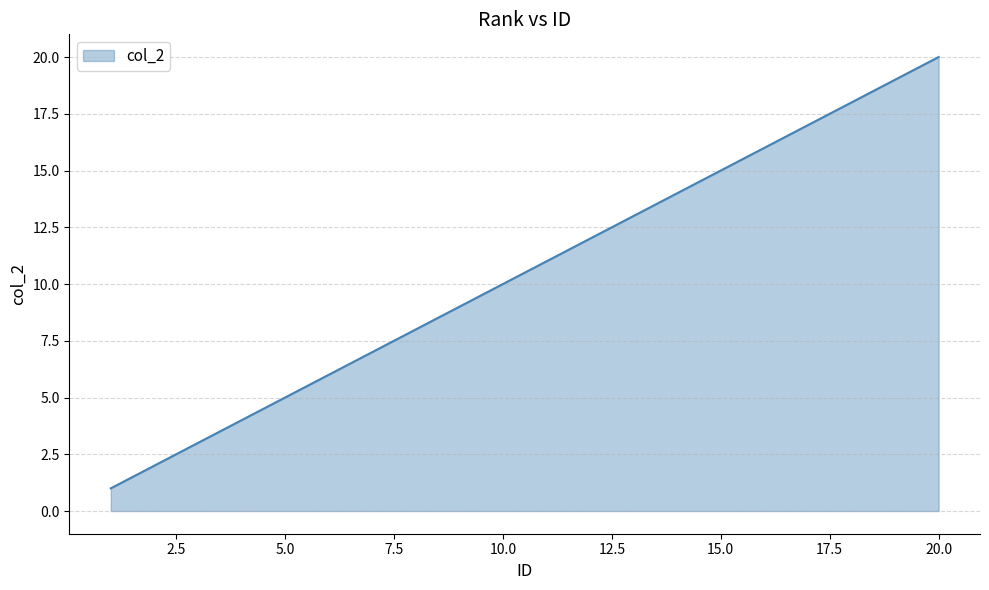

What is the difference between the maximum and minimum values?

19